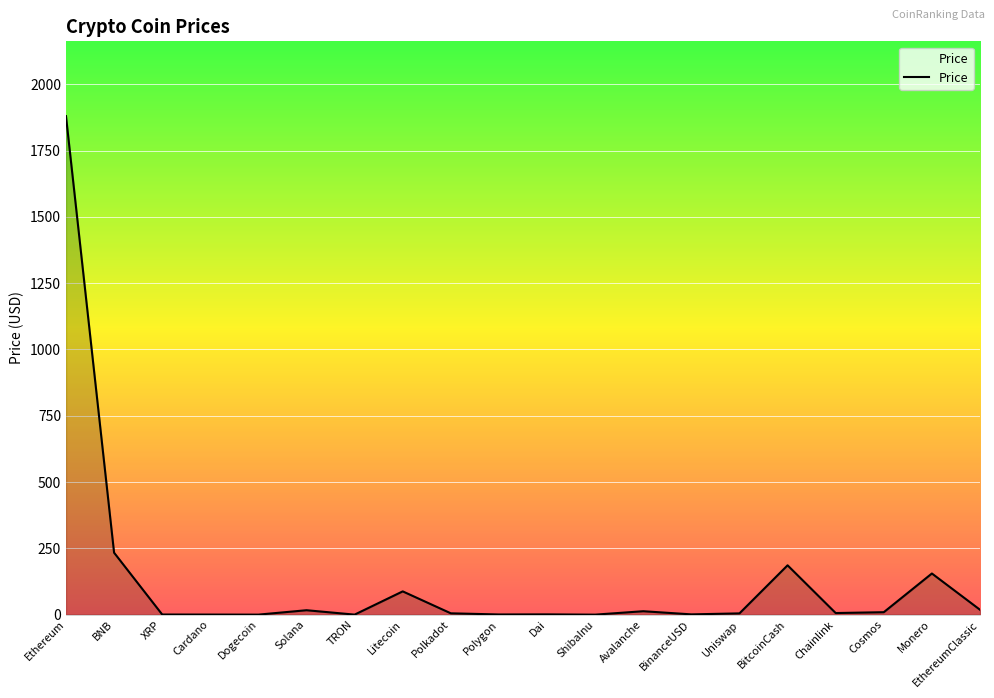

What is the change in value from TRON to Cosmos?

+9.1